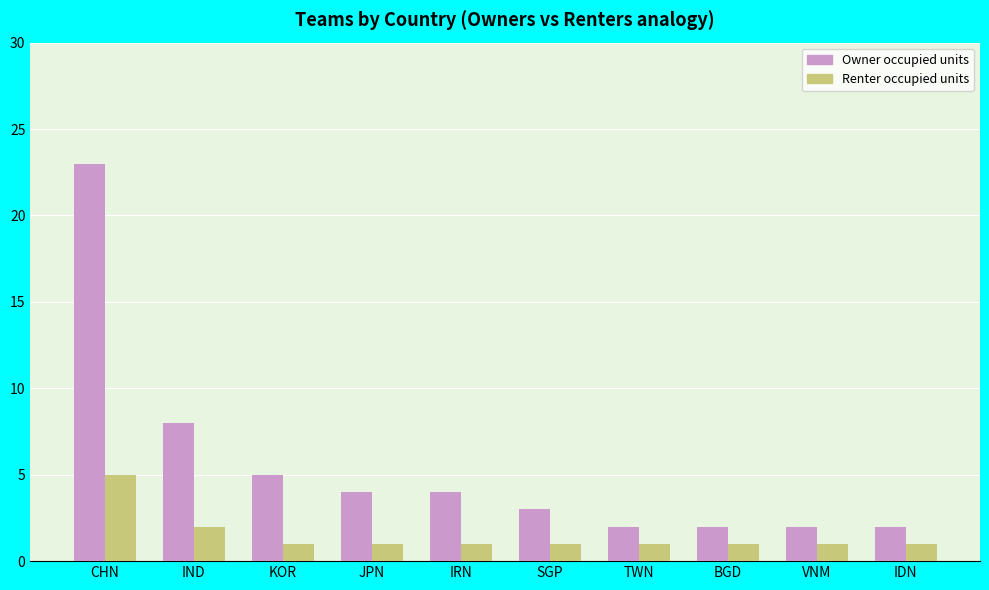

Is the value of Renter occupied units at VNM greater than the value of Owner occupied units at KOR?

No